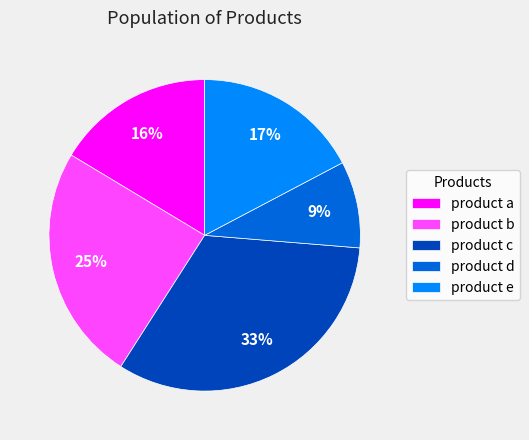

Do product e and product a together represent more than half of the pie?

No